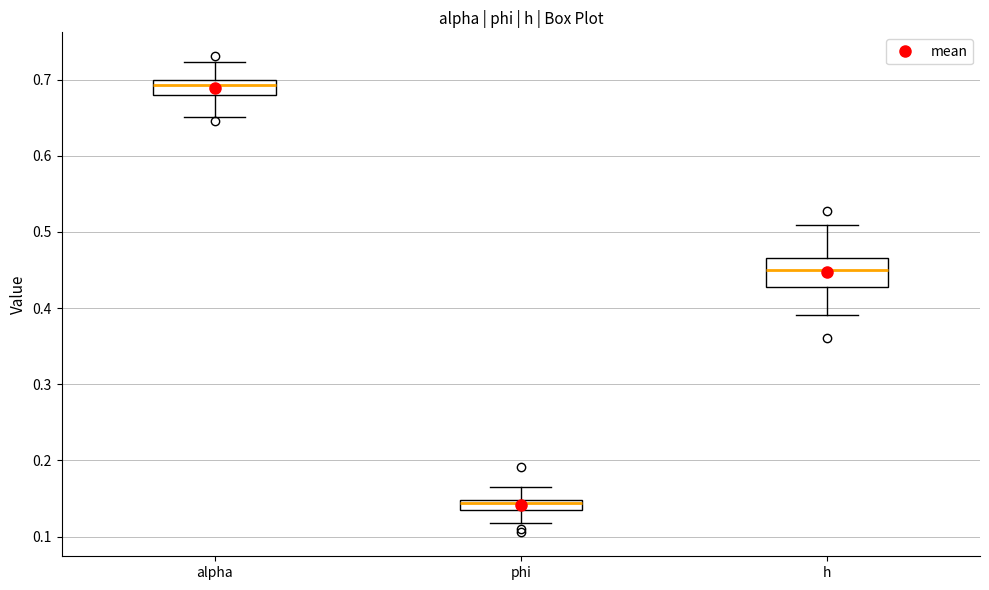

Which box has the lowest median line?

phi